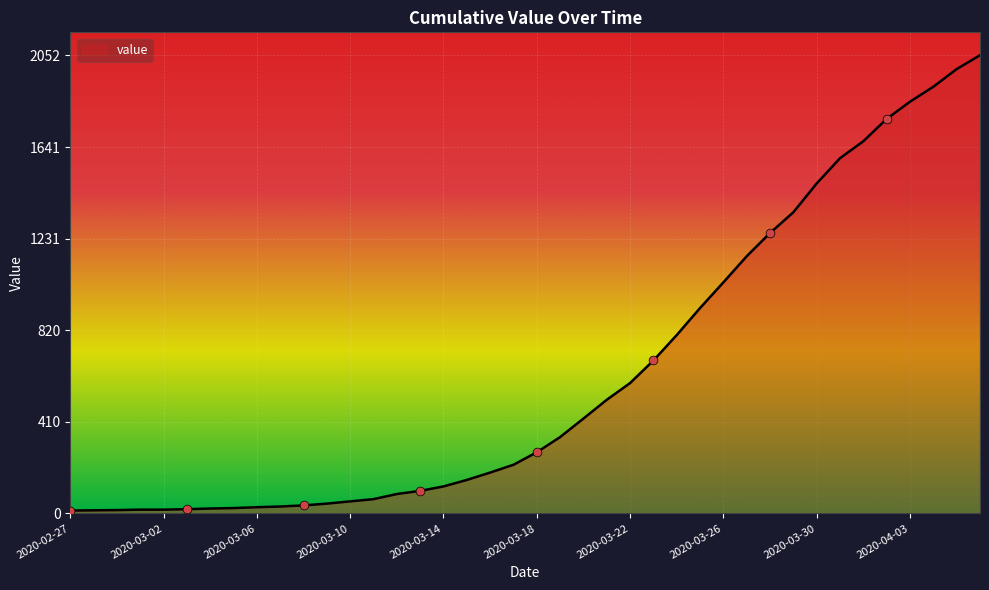

What is the maximum value shown in the chart?

2052